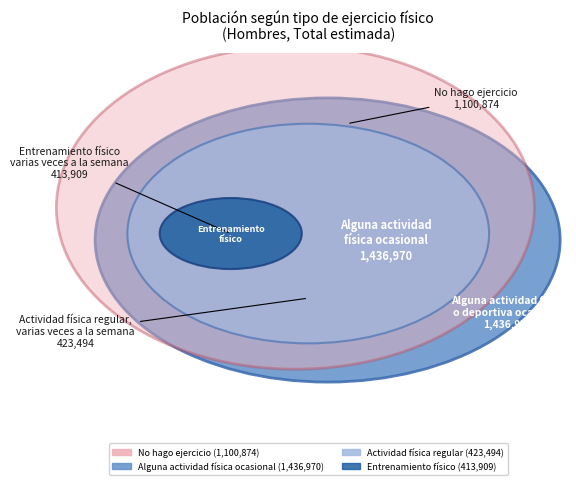

What percentage is the Actividad física regular, varias veces a la semana slice, to the nearest percent?

13%